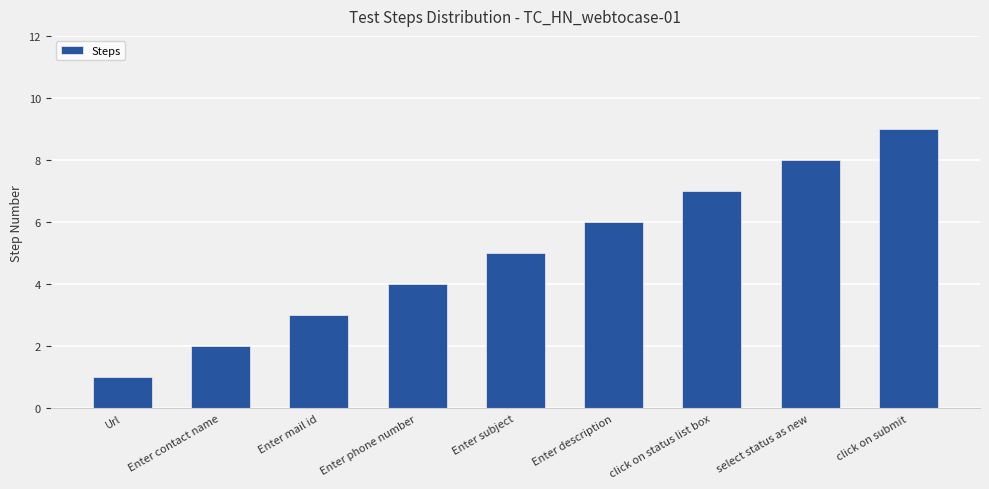

List the labels in order of value, smallest first.

Url, Enter contact name, Enter mail id, Enter phone number, Enter subject, Enter description, click on status list box, select status as new, click on submit